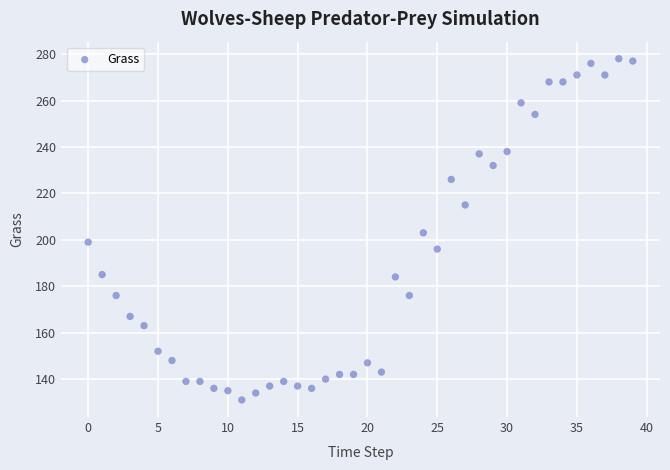

What is the range of Y values (max minus min)?

147